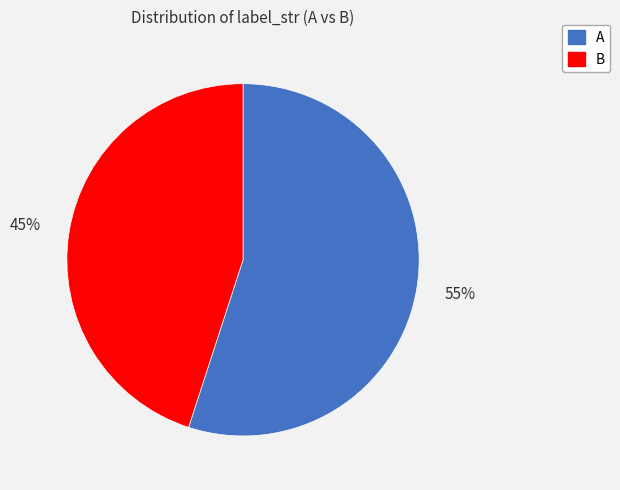

To the nearest percent, what portion does A represent?

55%